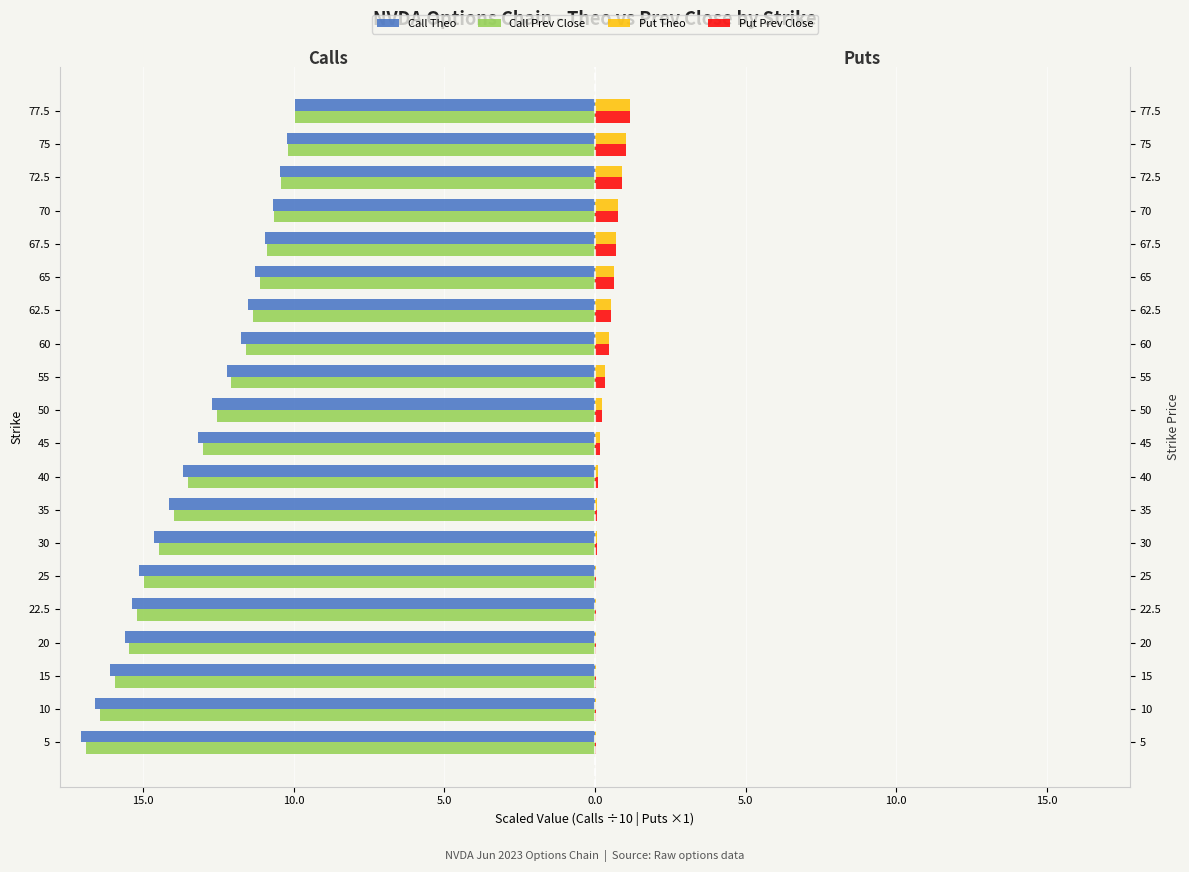

The value of Put Theo at 50 is 0.4. True or false?

False